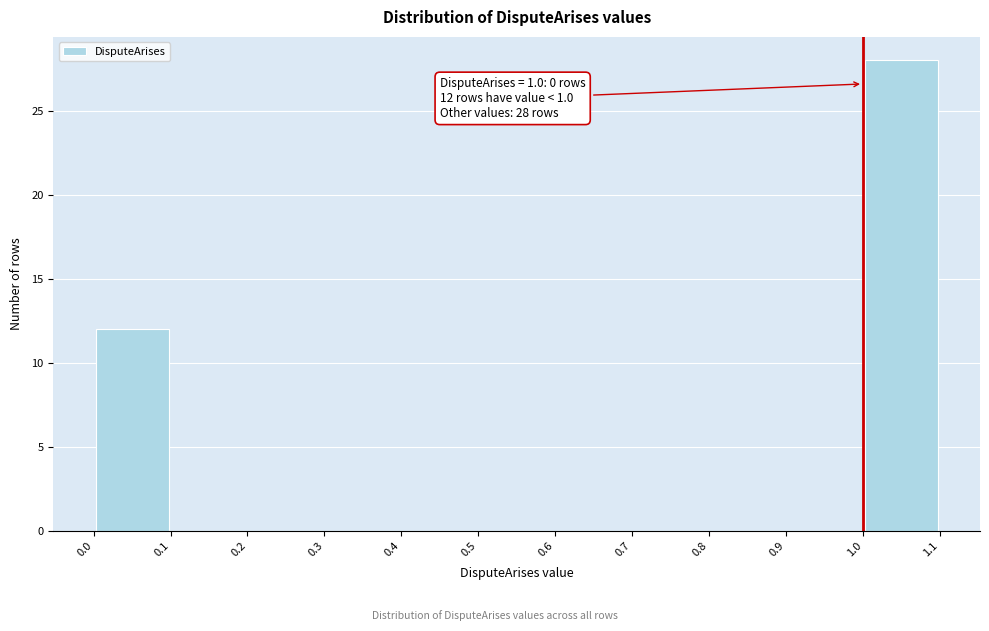

Over which range of the x-axis is the bar tallest?

1.0 to 1.1